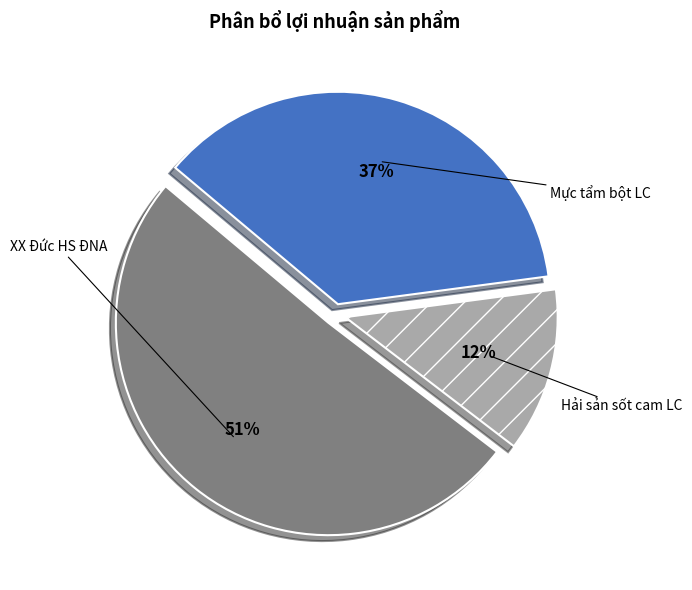

Approximately how many times larger is the value at XX Đức HS ĐNA compared to Mực tẩm bột LC?

1.4